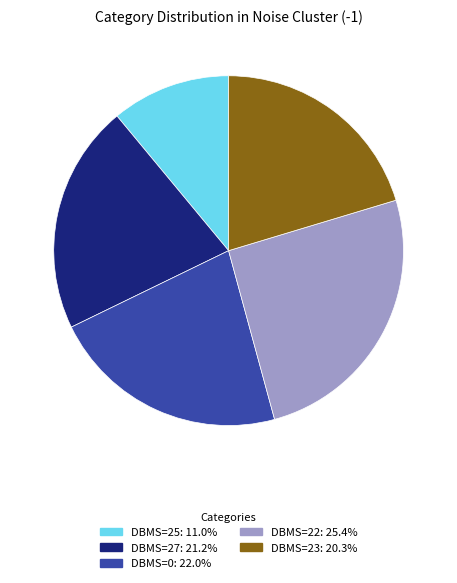

Approximately how many times larger is the value at DBMS=0: 22.0% compared to DBMS=23: 20.3%?

1.1